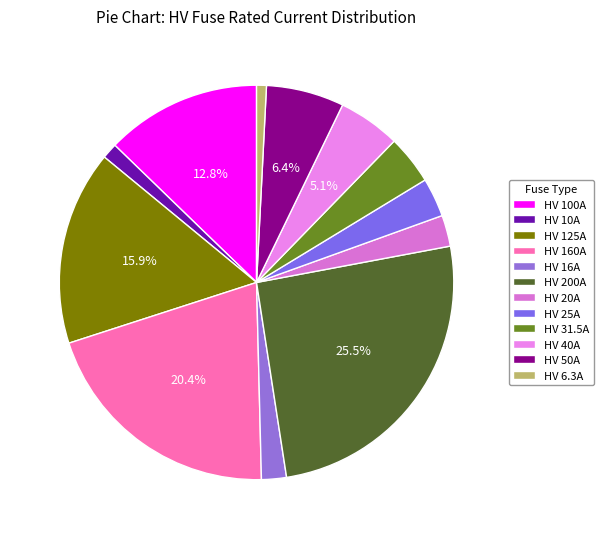

To the nearest percent, what is the difference between the largest and smallest slice percentages?

25%